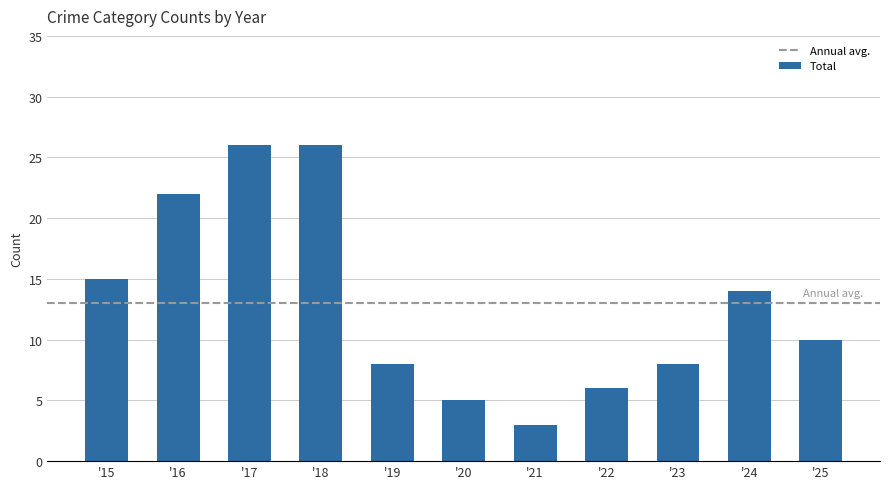

What is the difference between the maximum and minimum values?

23